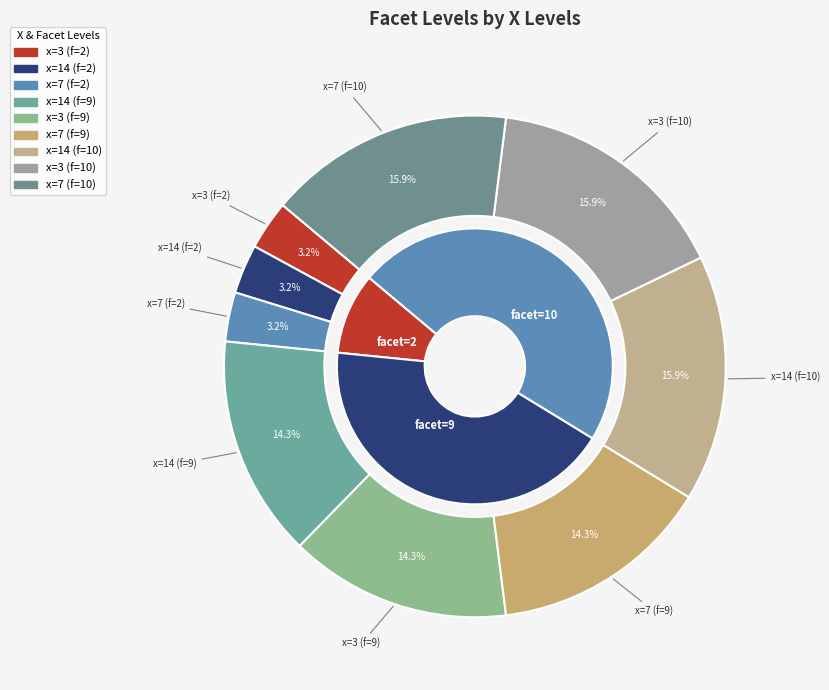

Which category has the smallest portion of the pie?

3